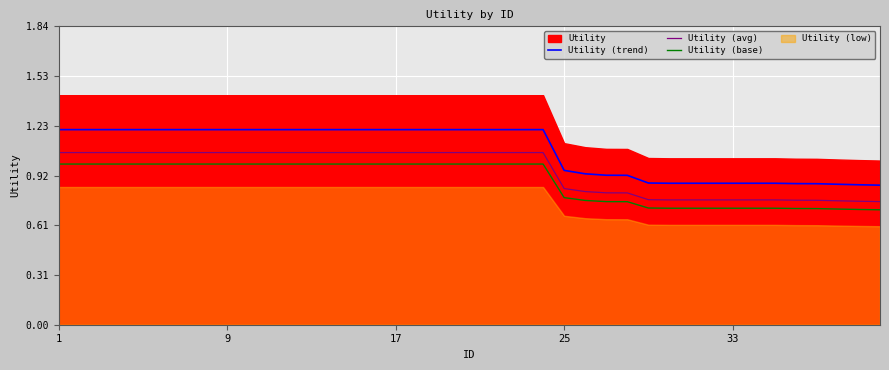

True or false: Utility (trend) and Utility (avg) intersect in this chart.

False